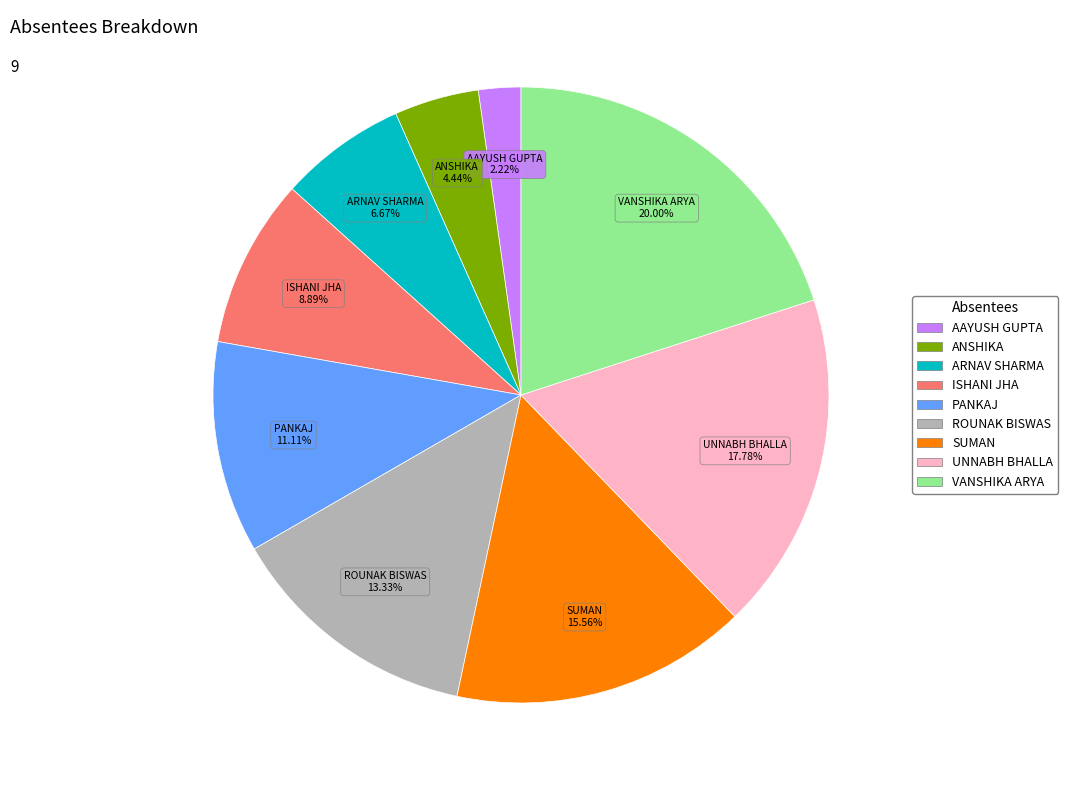

To the nearest percent, what portion does AAYUSH GUPTA represent?

2%